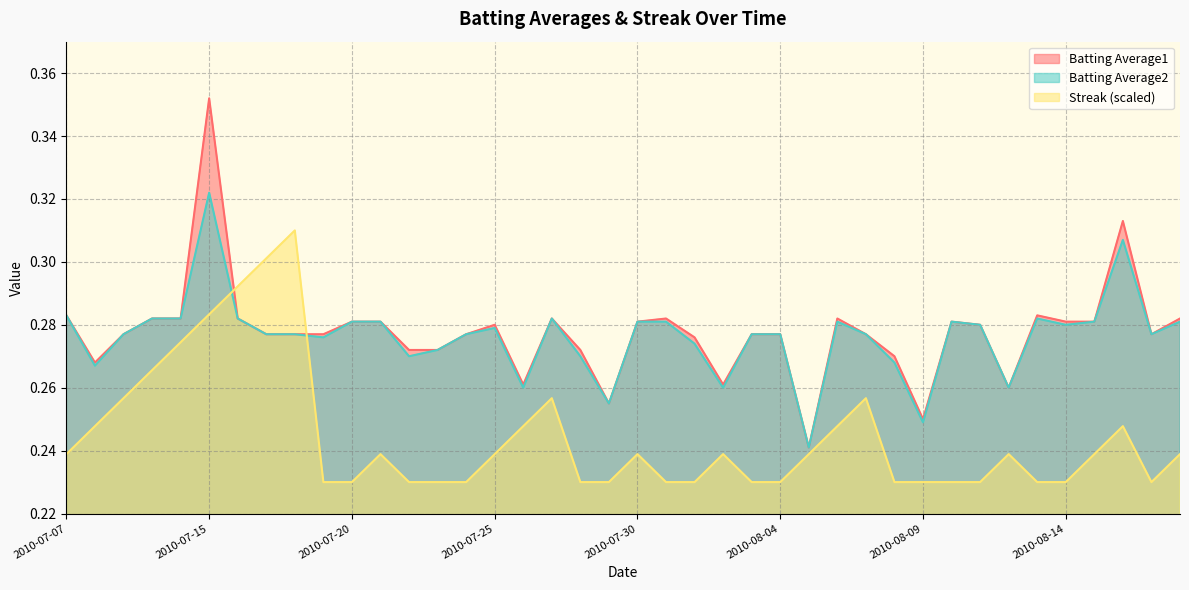

Which series has the largest range (max minus min)?

Batting Average1